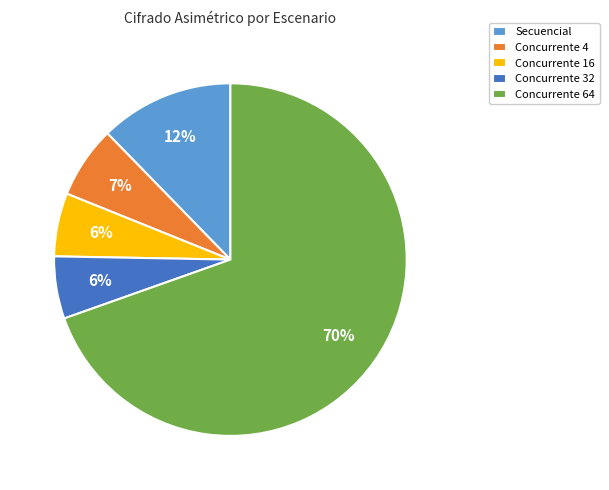

To the nearest percent, what is the average slice percentage?

20%